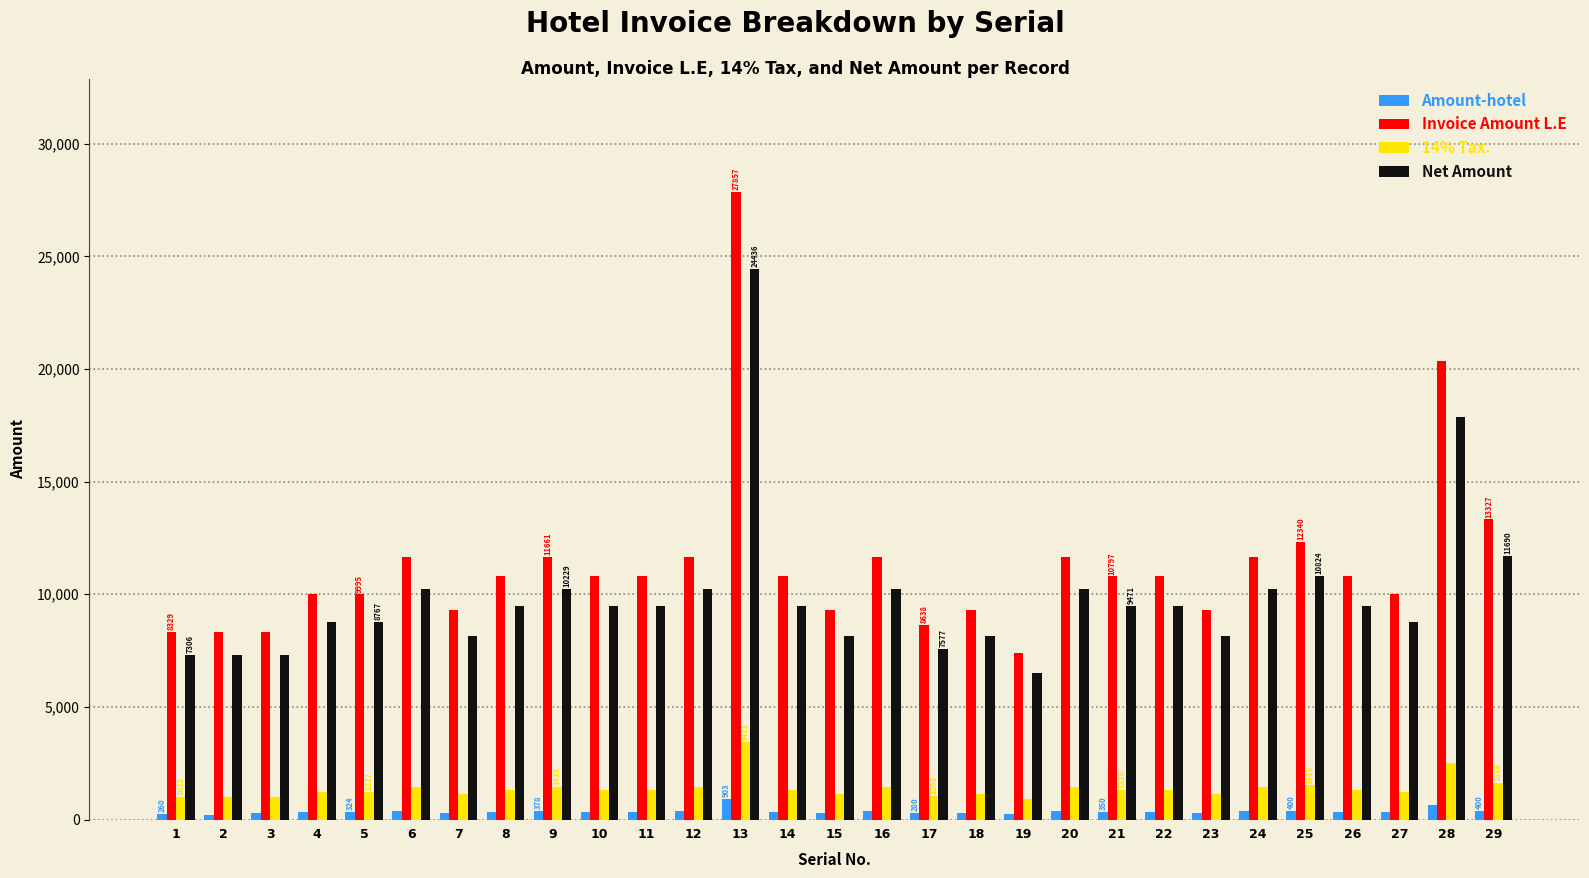

True or false: Invoice Amount L.E has a value of 8638.0 at 17.

True